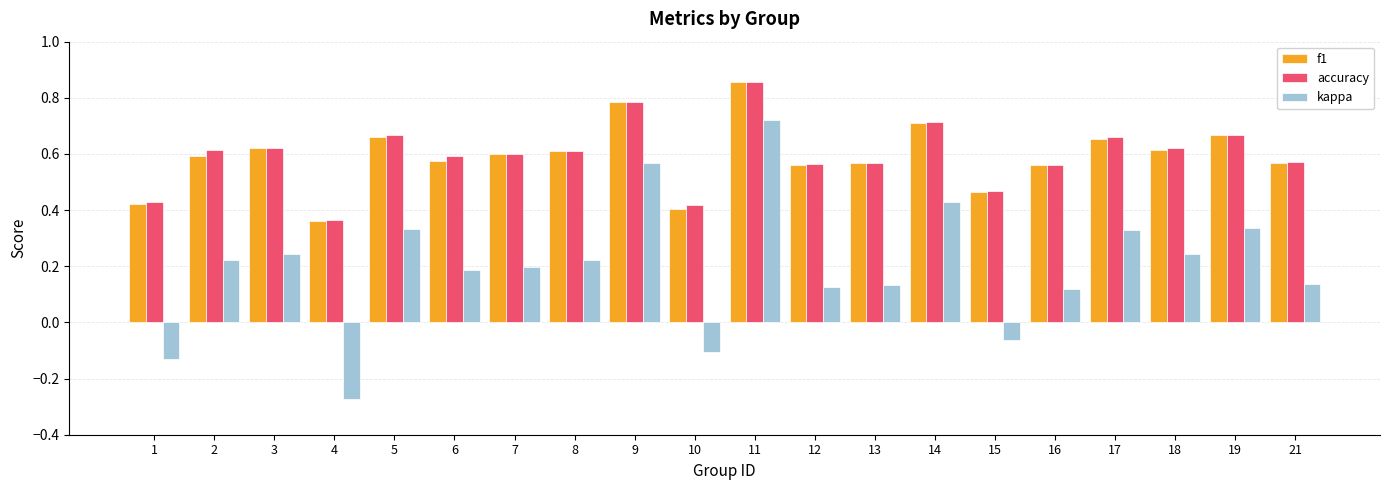

Is the value of f1 at 5 greater than the value of accuracy at 14?

No